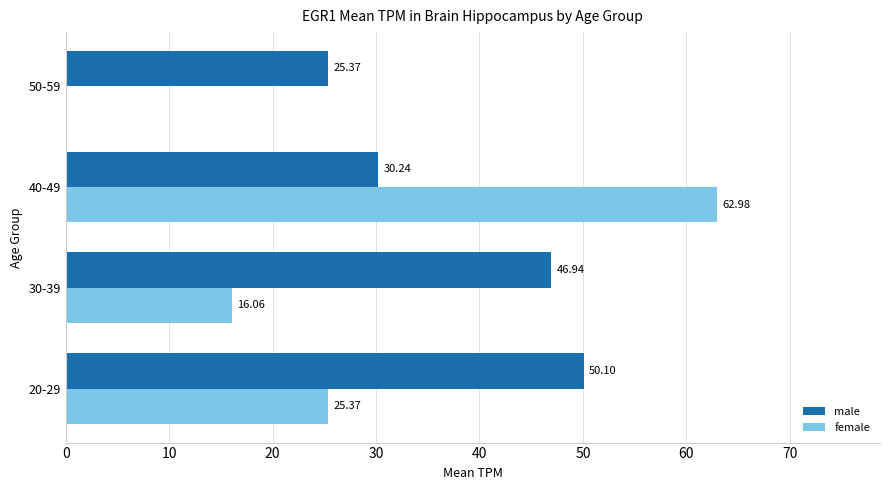

Is the value of female at 40-49 greater than the value of male at 30-39?

Yes